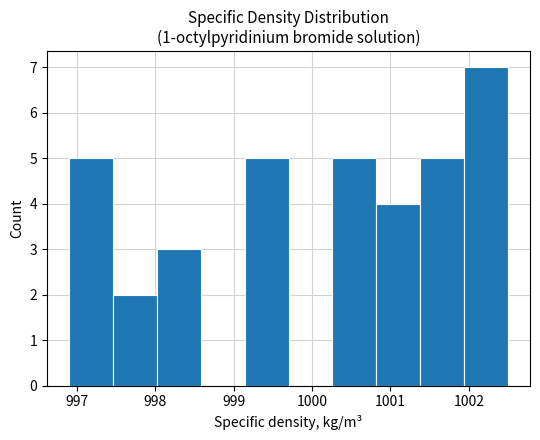

Over which range of the x-axis is the bar tallest?

1001.94 to 1002.50